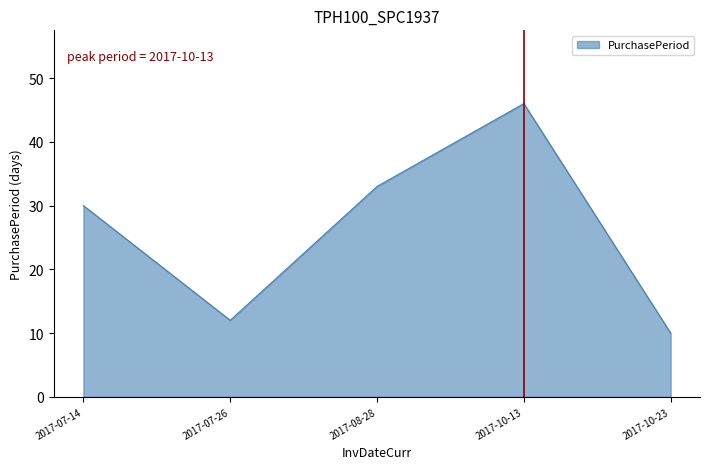

True or false: the data shows 10 at 2017-10-23.

True